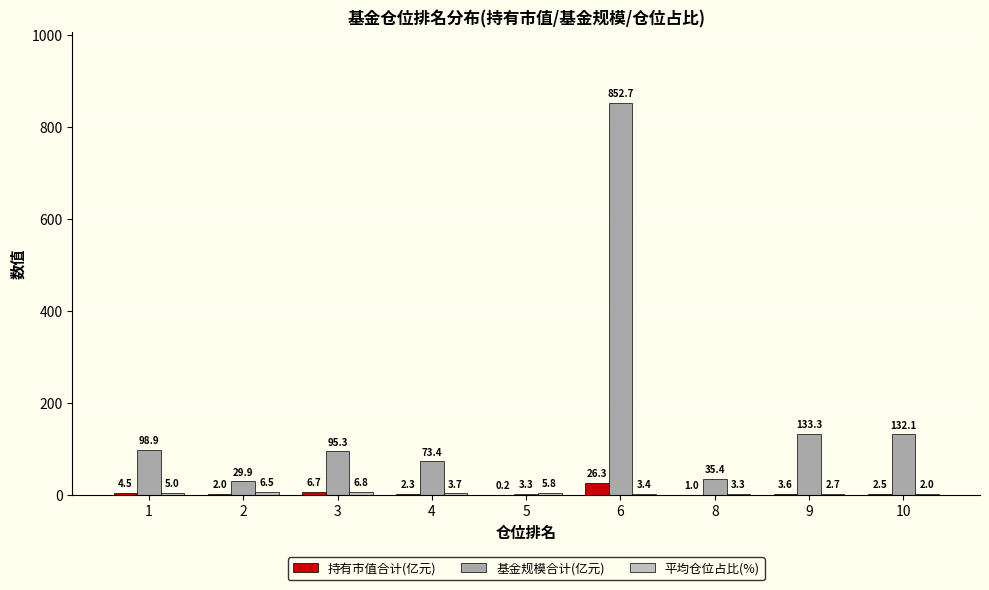

The 基金规模合计(亿元) series shows 95.3 at 3. True or false?

True